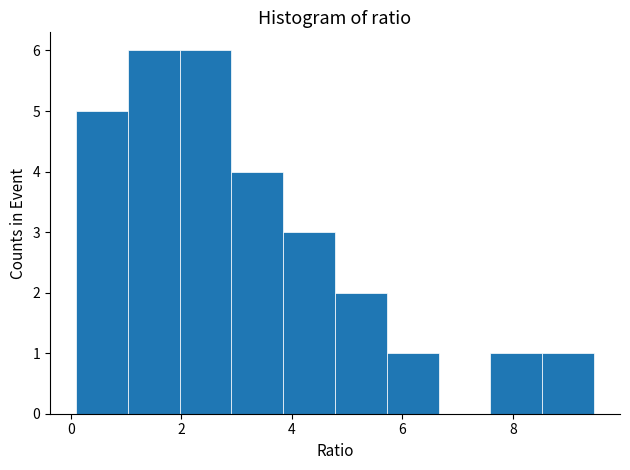

Reading left to right, transcribe this chart: for each bar, give the range it covers on the x-axis and its height. Neither the bar edges nor the heights are printed on the chart, so give them approximately, as read against the axes.

0.0 to 1.0: 5
1.0 to 2.0: 6
2.0 to 3.0: 6
3.0 to 3.8: 4
3.8 to 4.8: 3
4.8 to 5.8: 2
5.8 to 6.6: 1
6.6 to 7.6: 0
7.6 to 8.6: 1
8.6 to 9.4: 1